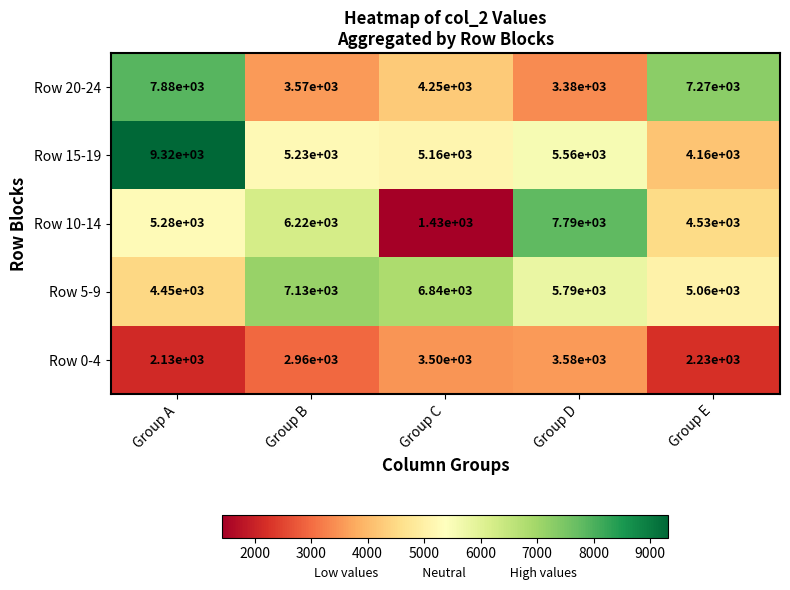

What is the sum of all Row 15-19 values?

29430